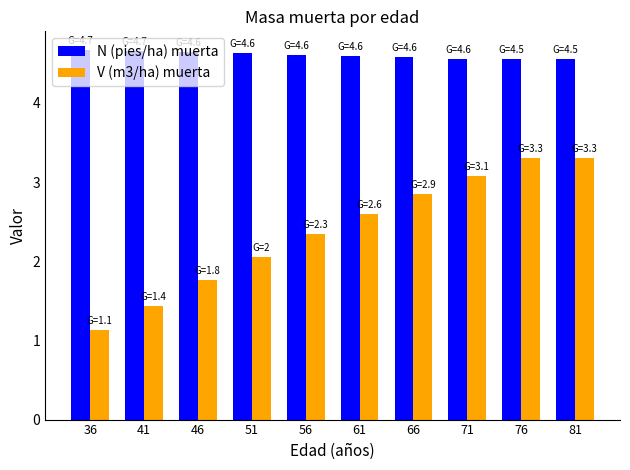

Which series has the largest total across all categories?

N (pies/ha) muerta